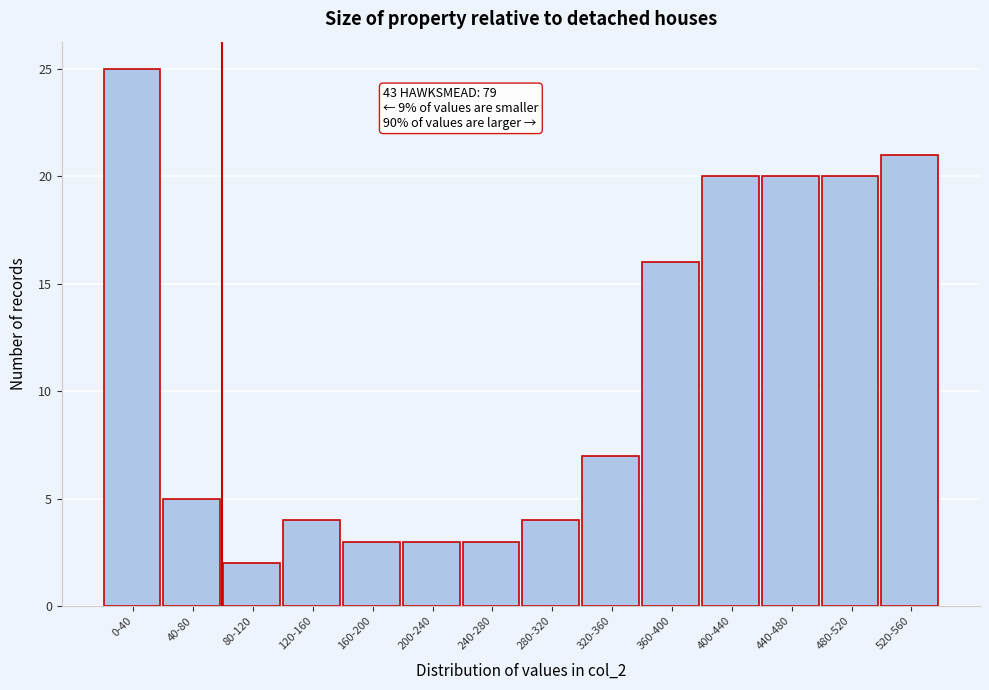

Reading right to left, extract all data points from this chart.

520-560=21	480-520=20	440-480=20	400-440=20	360-400=16	320-360=7	280-320=4	240-280=3	200-240=3	160-200=3	120-160=4	80-120=2	40-80=5	0-40=25